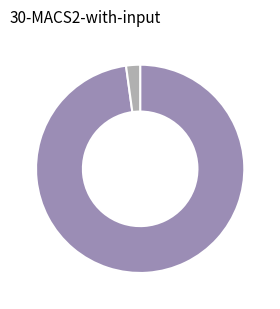

Does any single category account for the majority?

Yes